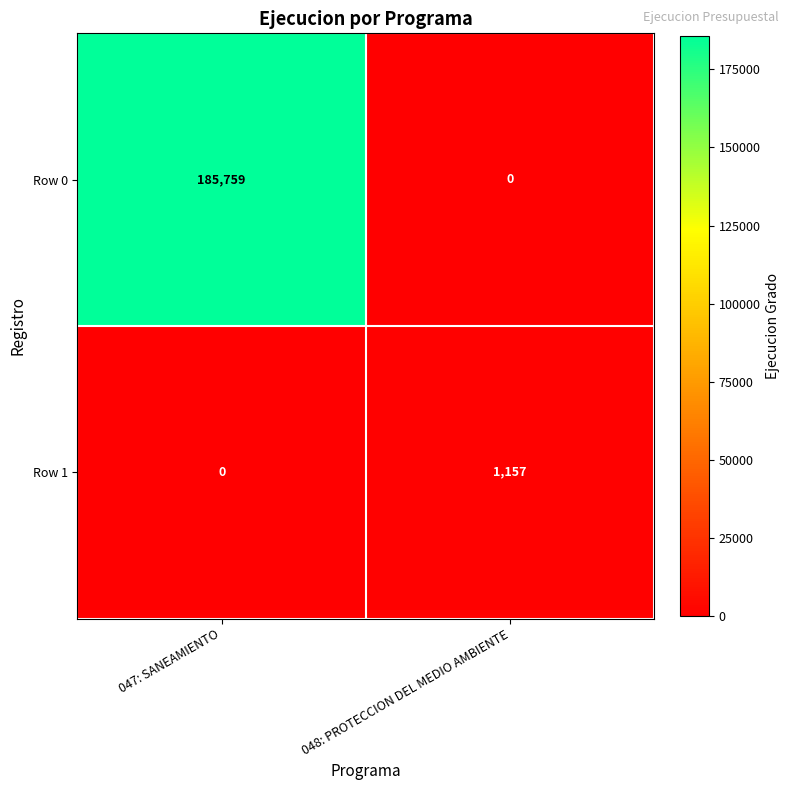

Is it true that Row 1 equals 1157 at 048: PROTECCION DEL MEDIO AMBIENTE?

True